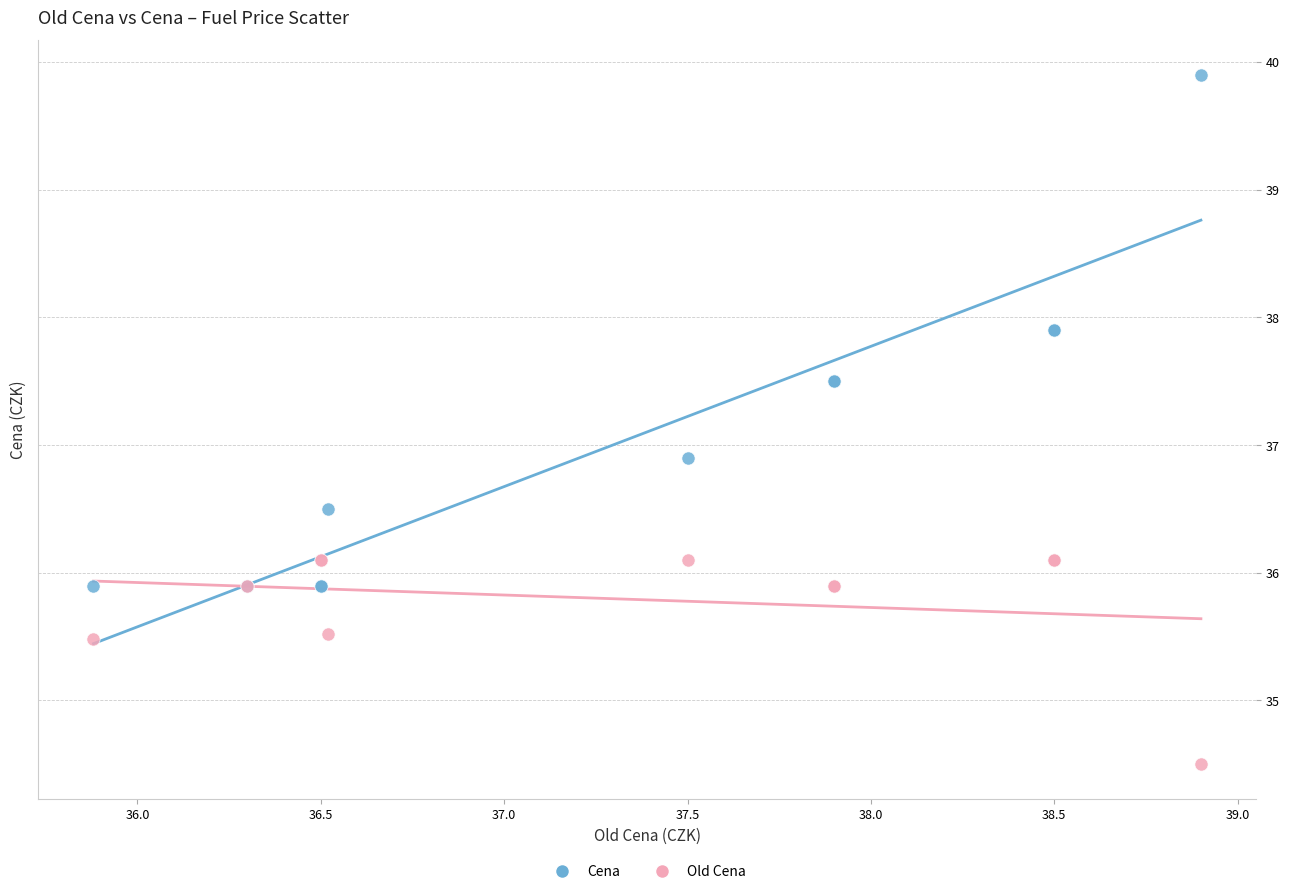

Which series has the widest spread of Y values?

Cena